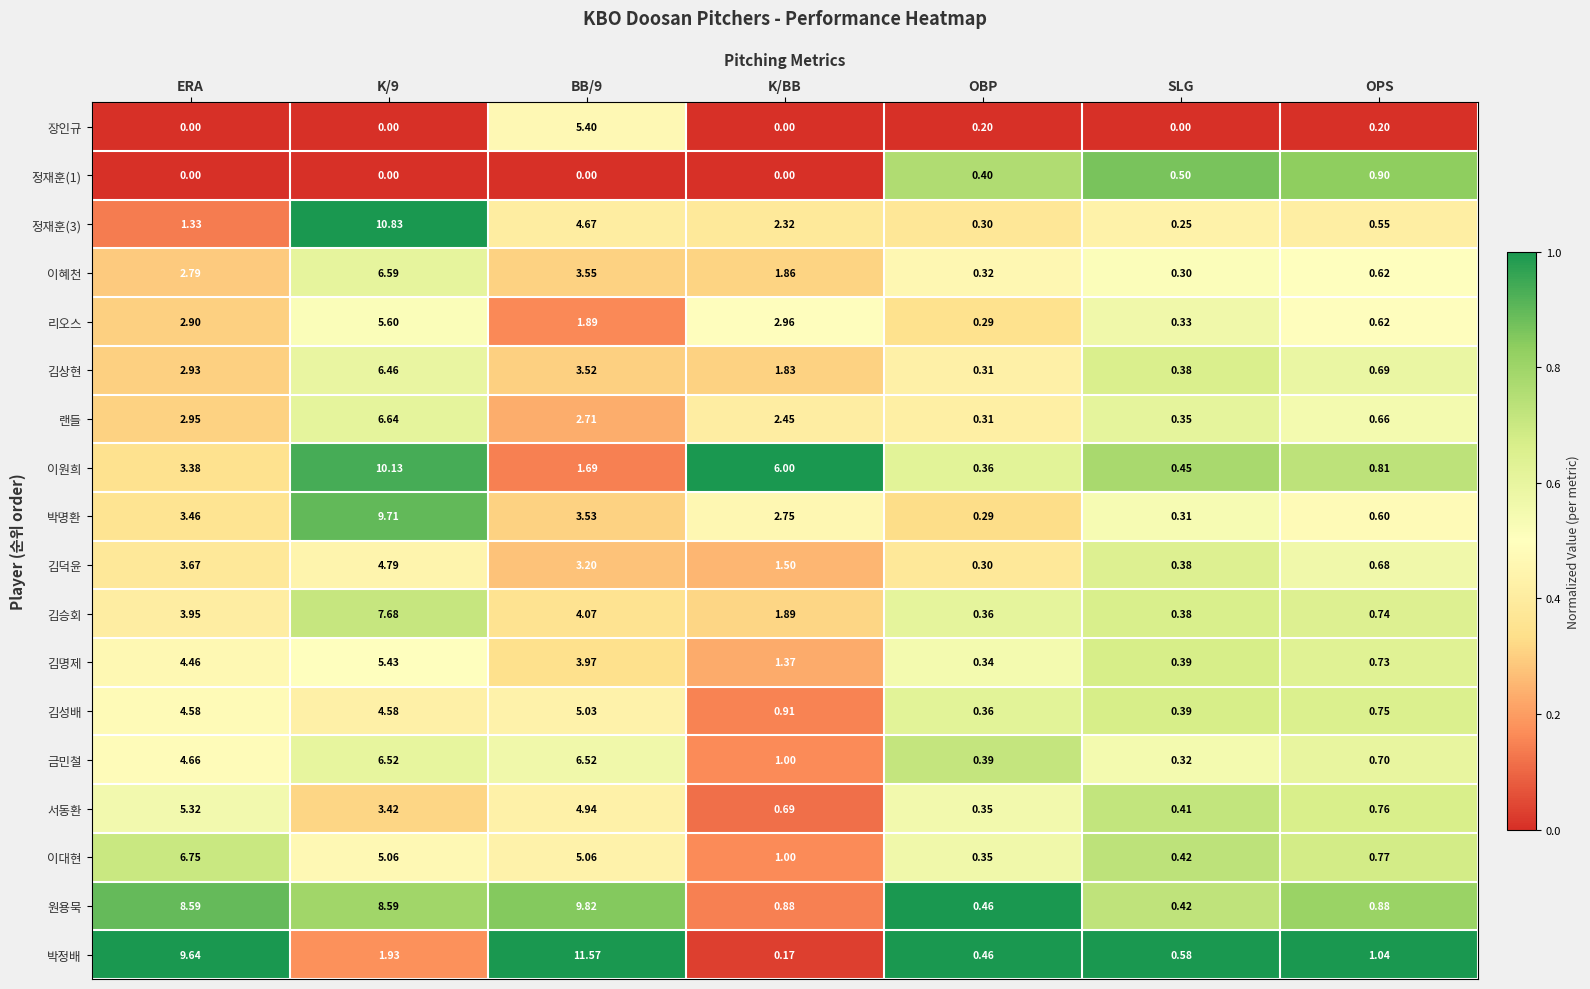

At which label does 김상현 first exceed 1?

ERA